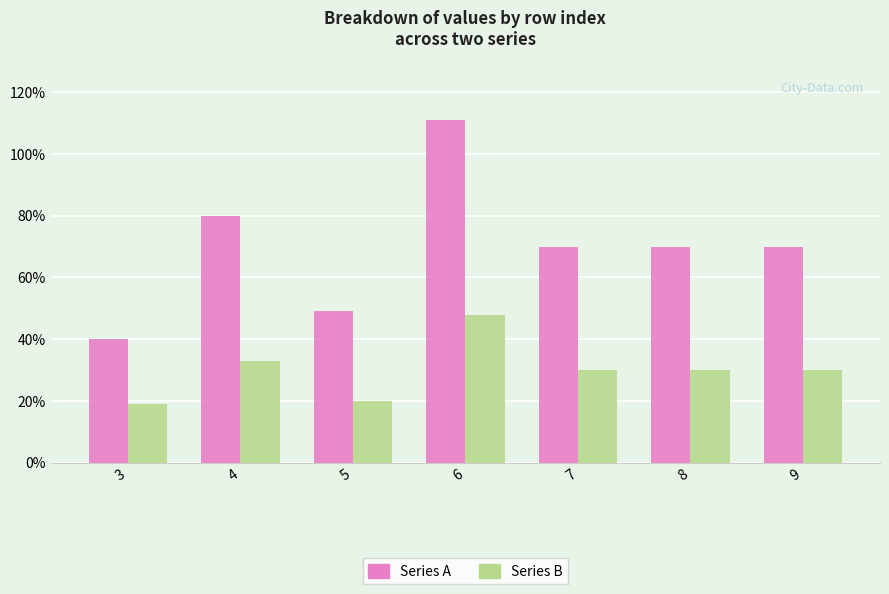

At which category is the sum across all series the highest?

6